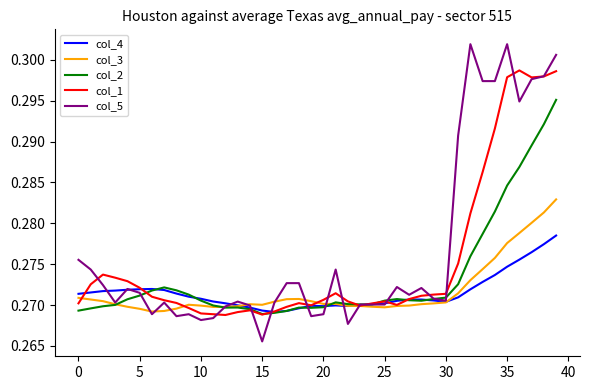

In col_2, how many points are lower than both neighbors (excluding endpoints)?

5